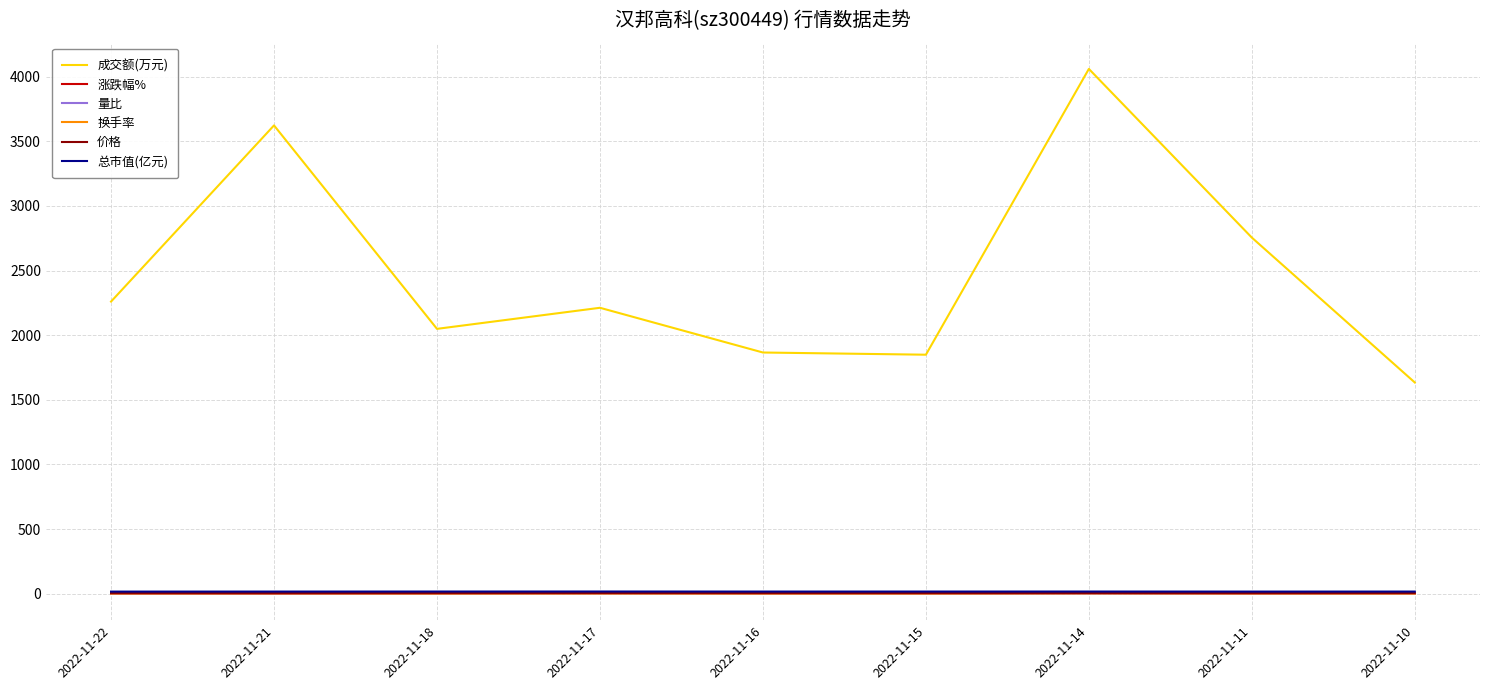

What is the smallest value displayed?

-1.6